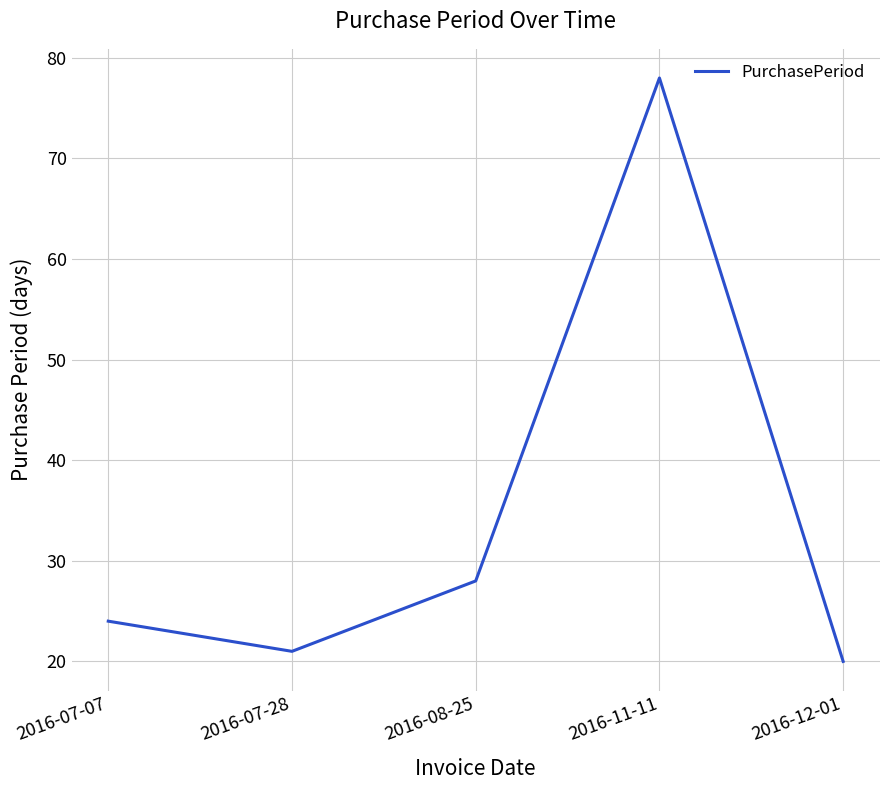

The value at 2016-11-11 is 78. True or false?

True